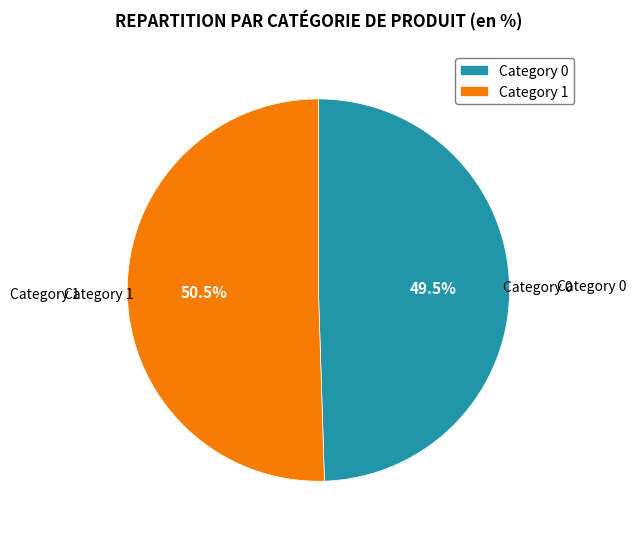

How many segments does this pie chart have?

2